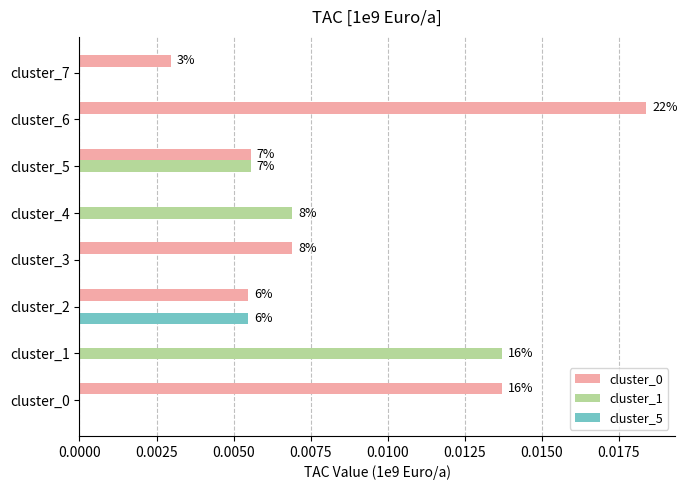

At which label does cluster_5 reach its peak?

cluster_2